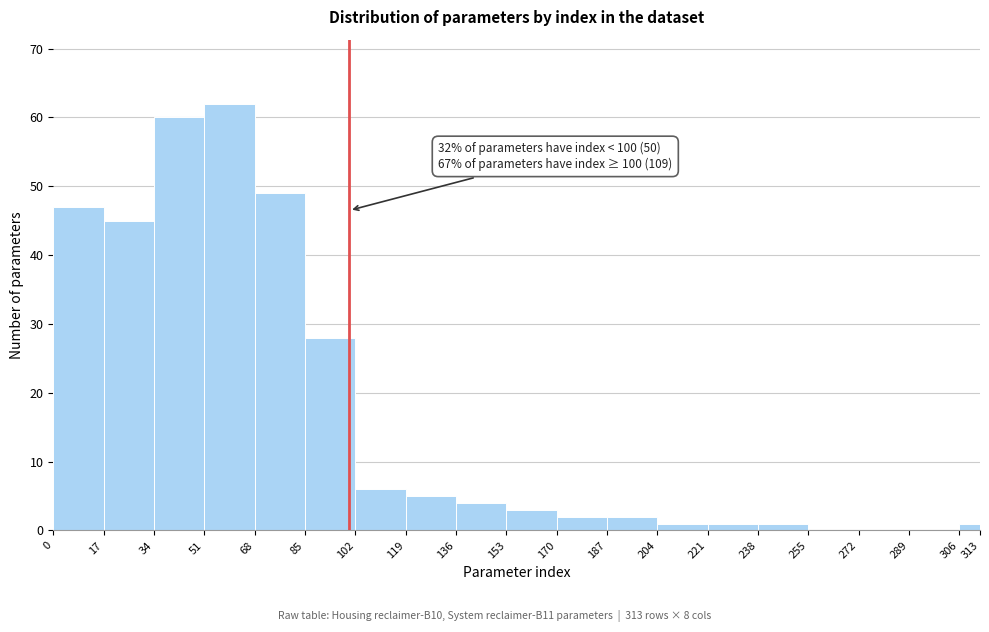

Over which range of the x-axis is the bar tallest?

51 to 68